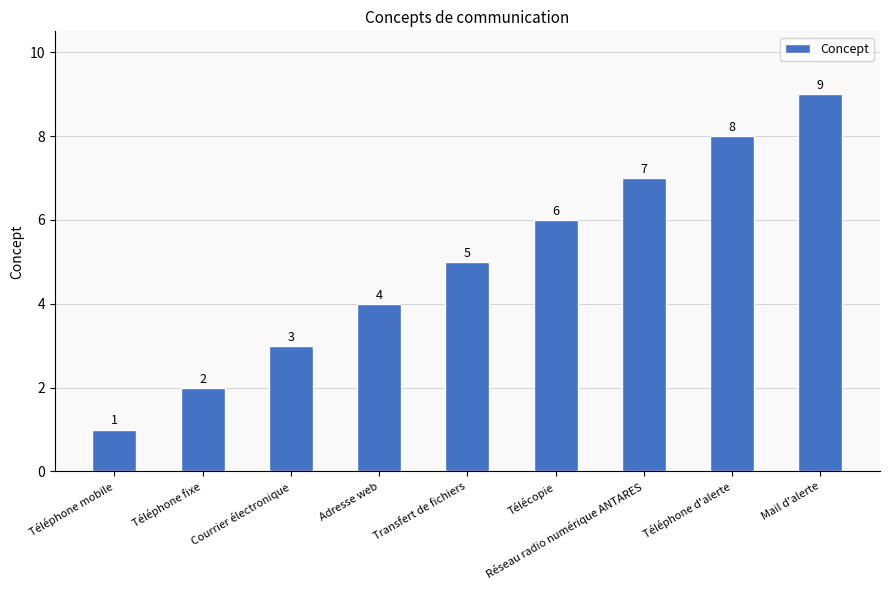

Approximately how many times larger is the value at Téléphone d'alerte compared to Téléphone mobile?

8.0